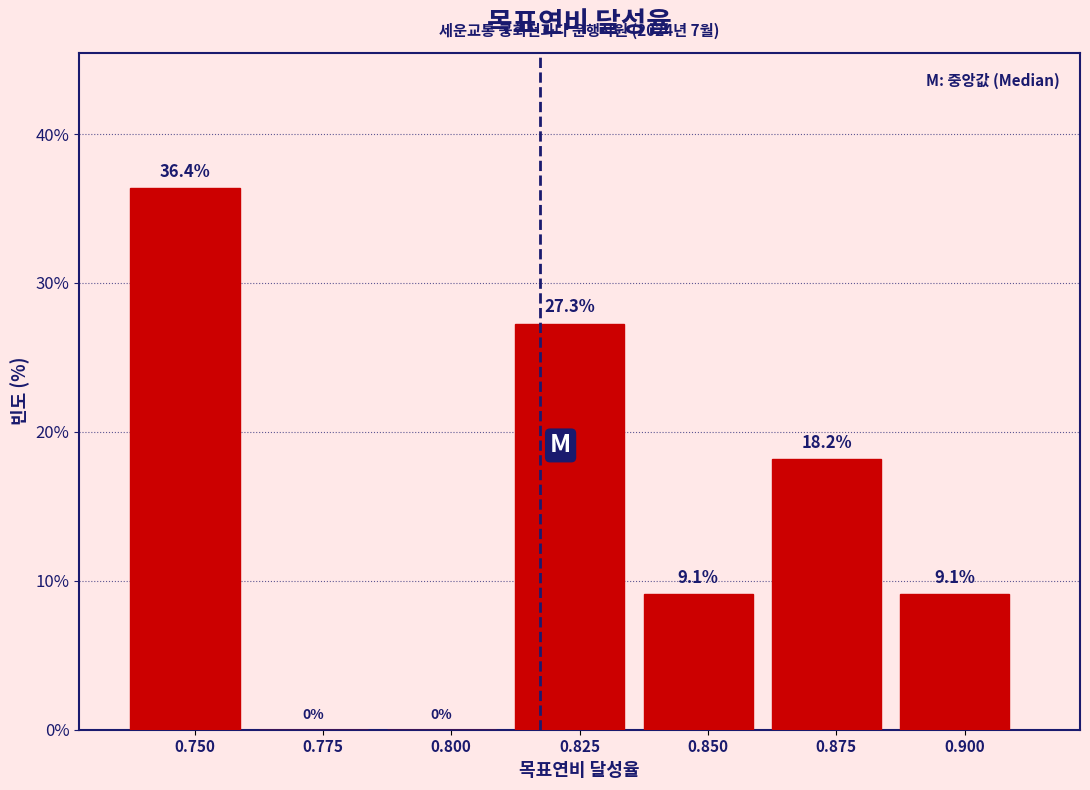

Reading left to right, extract all data points from this chart.

0.750=36.4	0.775=0.0	0.800=0.0	0.825=27.3	0.850=9.1	0.875=18.2	0.900=9.1